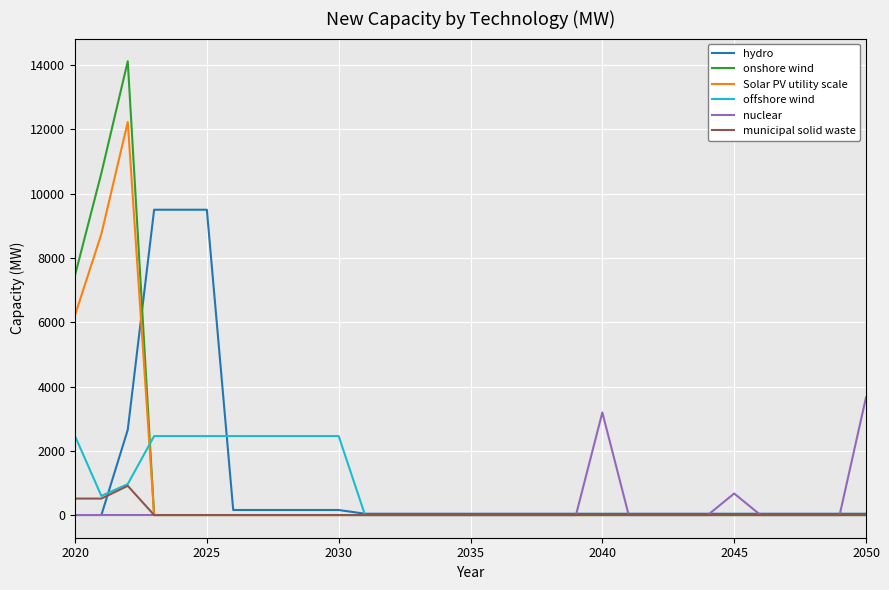

Does the chart have visible grid lines?

Yes